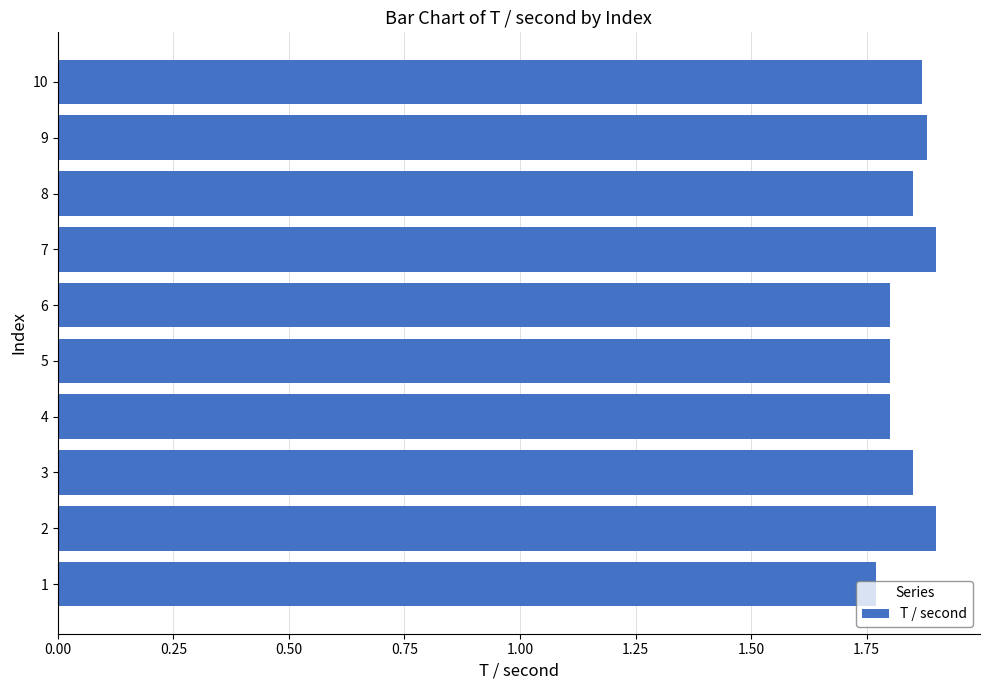

True or false: the data shows 1.9 at 7.

True